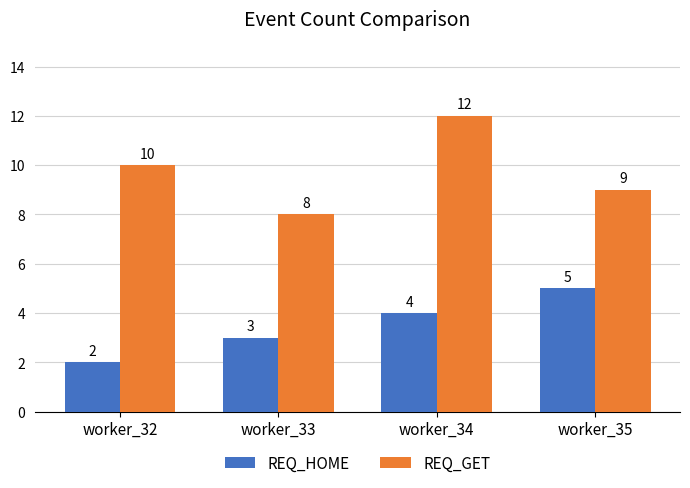

What is the spread (max minus min) of values at worker_32?

8